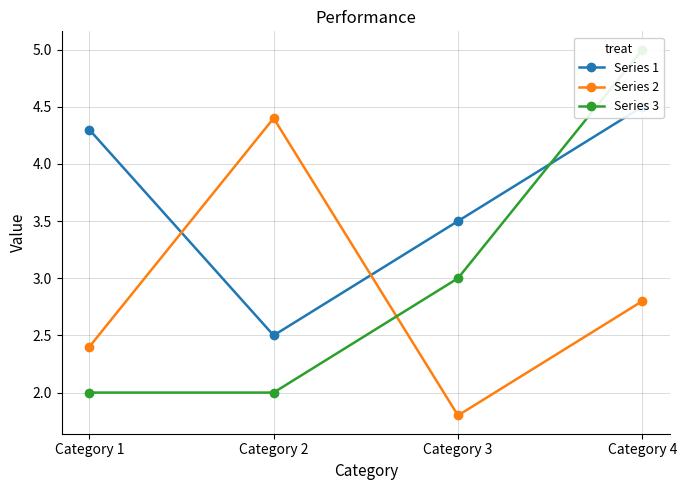

Count the number of categories in the chart.

4